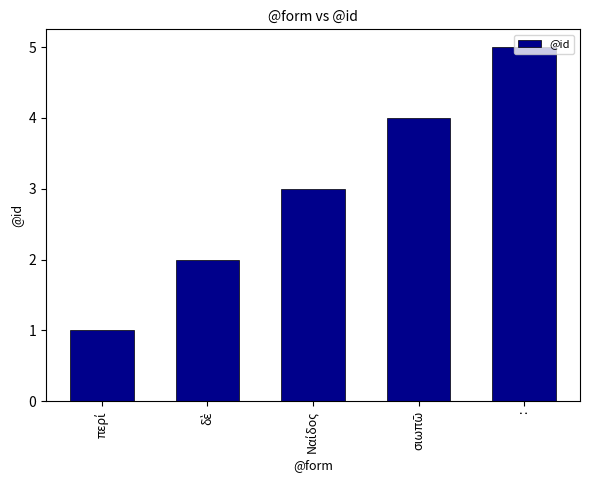

Is it true that the value at : is 5?

True